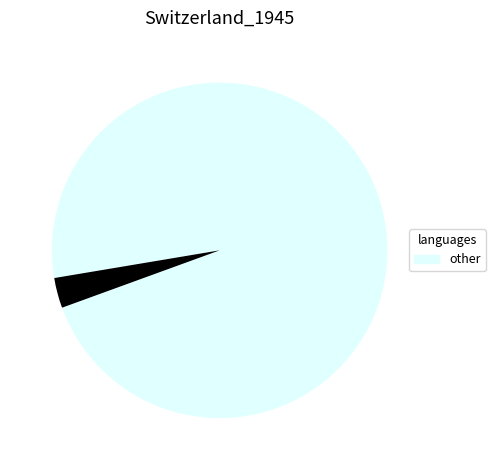

Is there any slice that represents more than half of the pie?

Yes